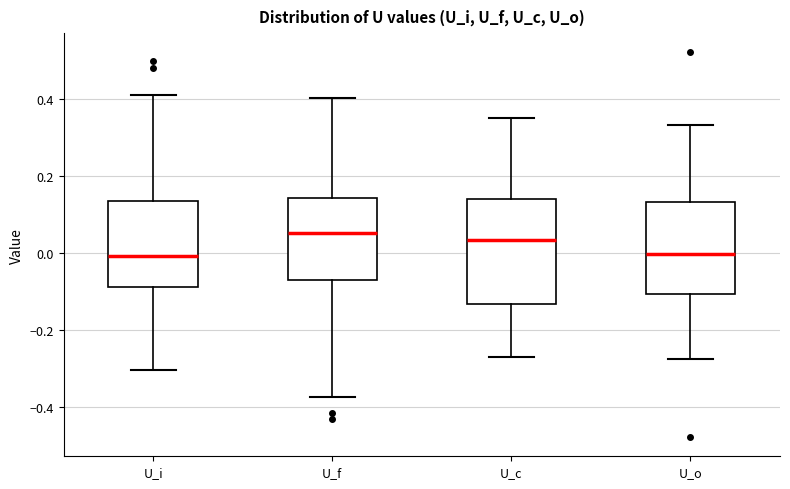

Reading left to right, read every box against the y-axis: the position of its median line, the range the box covers, and the ends of its whiskers. The values are not printed on the chart, so give them approximately, as read against the axis.

U_i: median 0.00, box -0.08 to 0.14, whiskers -0.30 to 0.42
U_f: median 0.06, box -0.06 to 0.14, whiskers -0.38 to 0.40
U_c: median 0.04, box -0.14 to 0.14, whiskers -0.28 to 0.36
U_o: median 0.00, box -0.10 to 0.14, whiskers -0.28 to 0.34